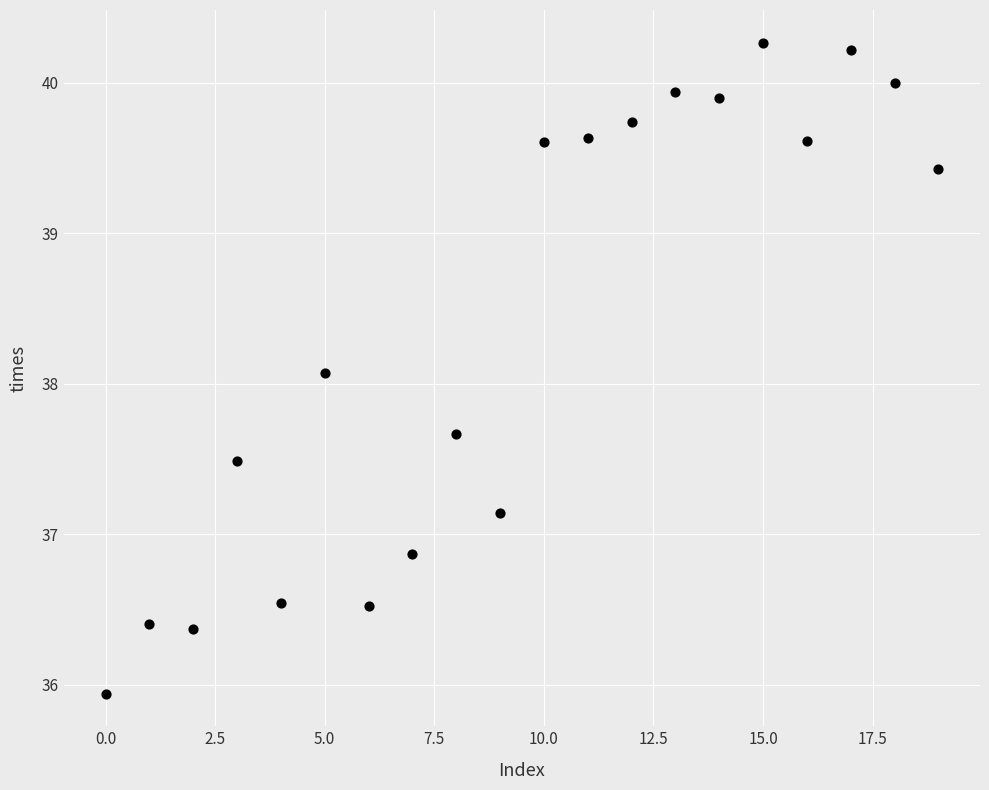

What Y value in the scatter plot is closest to 38?

38.1